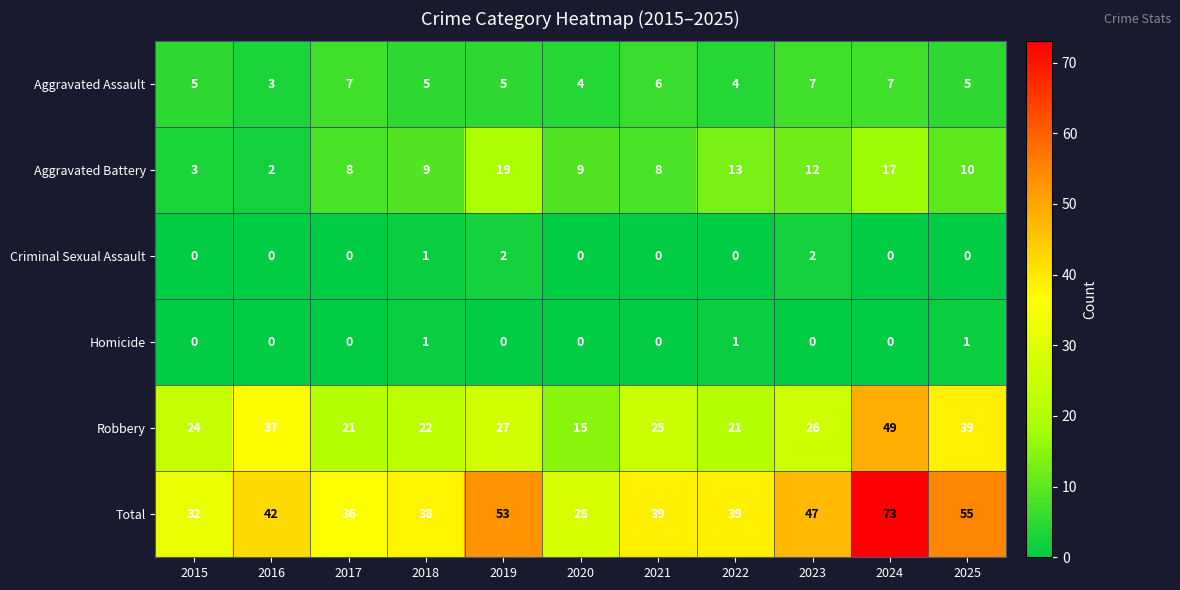

Count the number of data series in this chart.

6